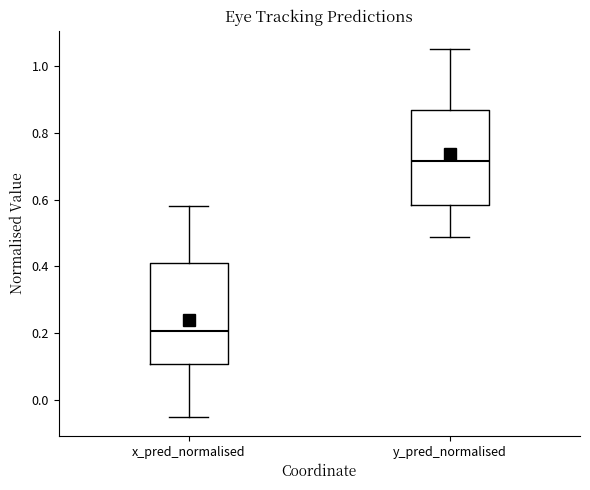

Which box's median line is the highest?

y_pred_normalised